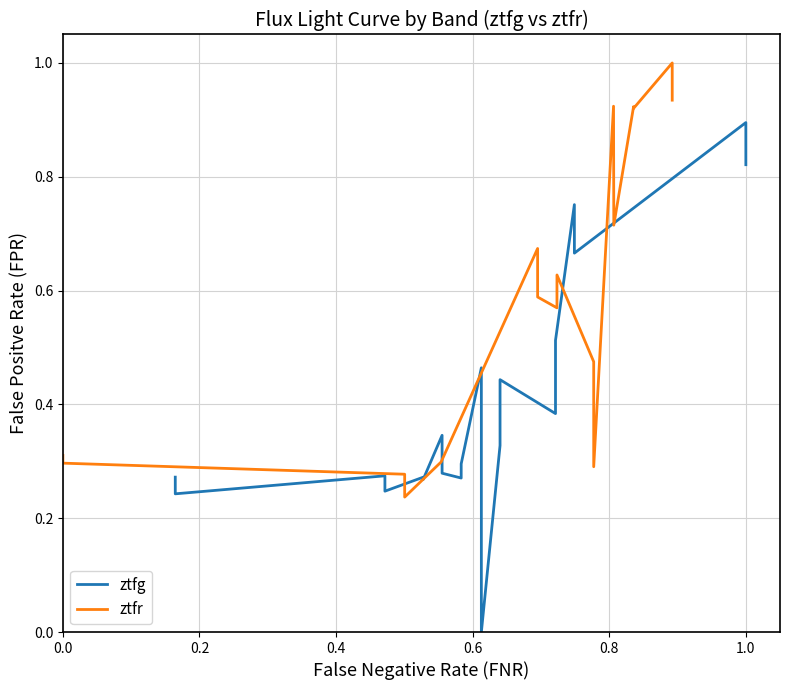

What is the highest value of the ztfg series?

0.9